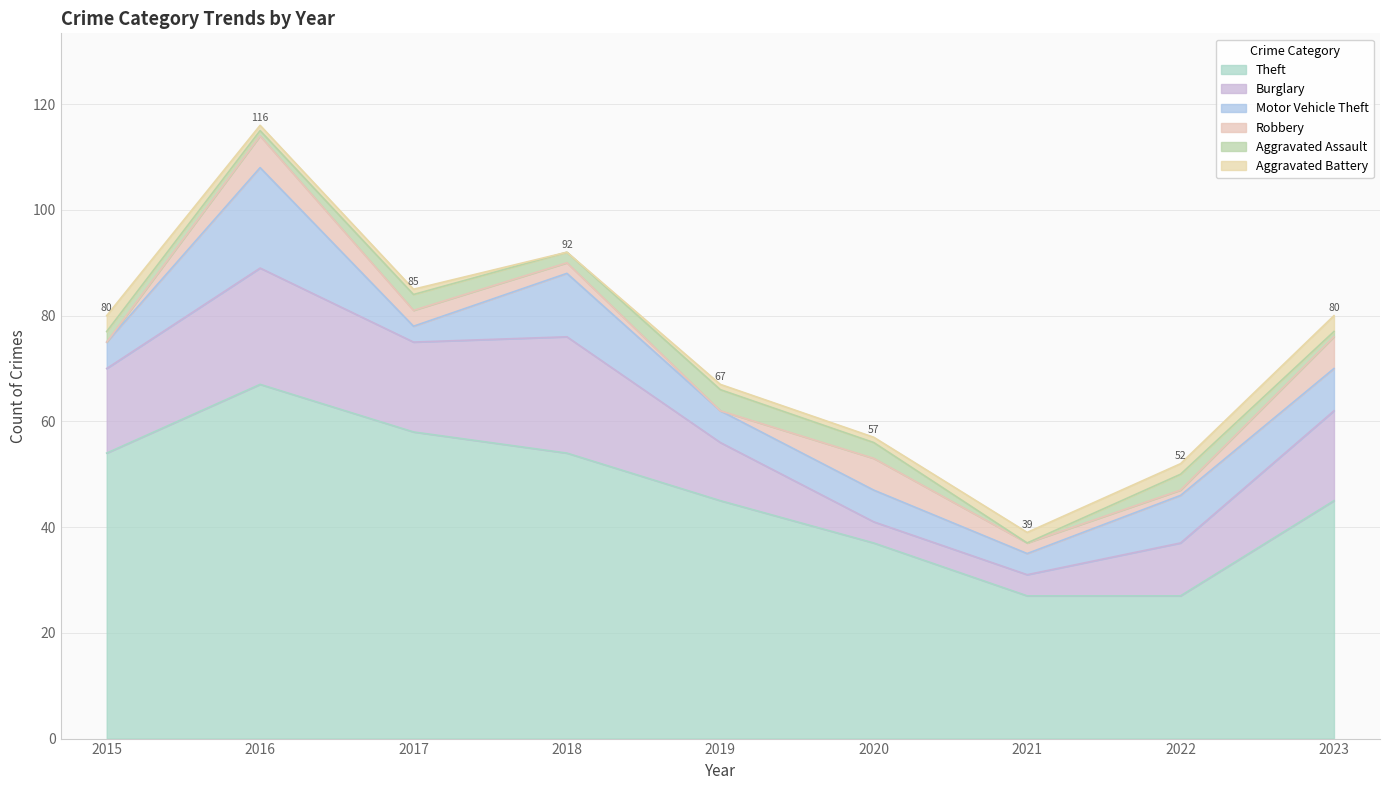

Is it true that Aggravated Assault equals 0 at 2021?

True